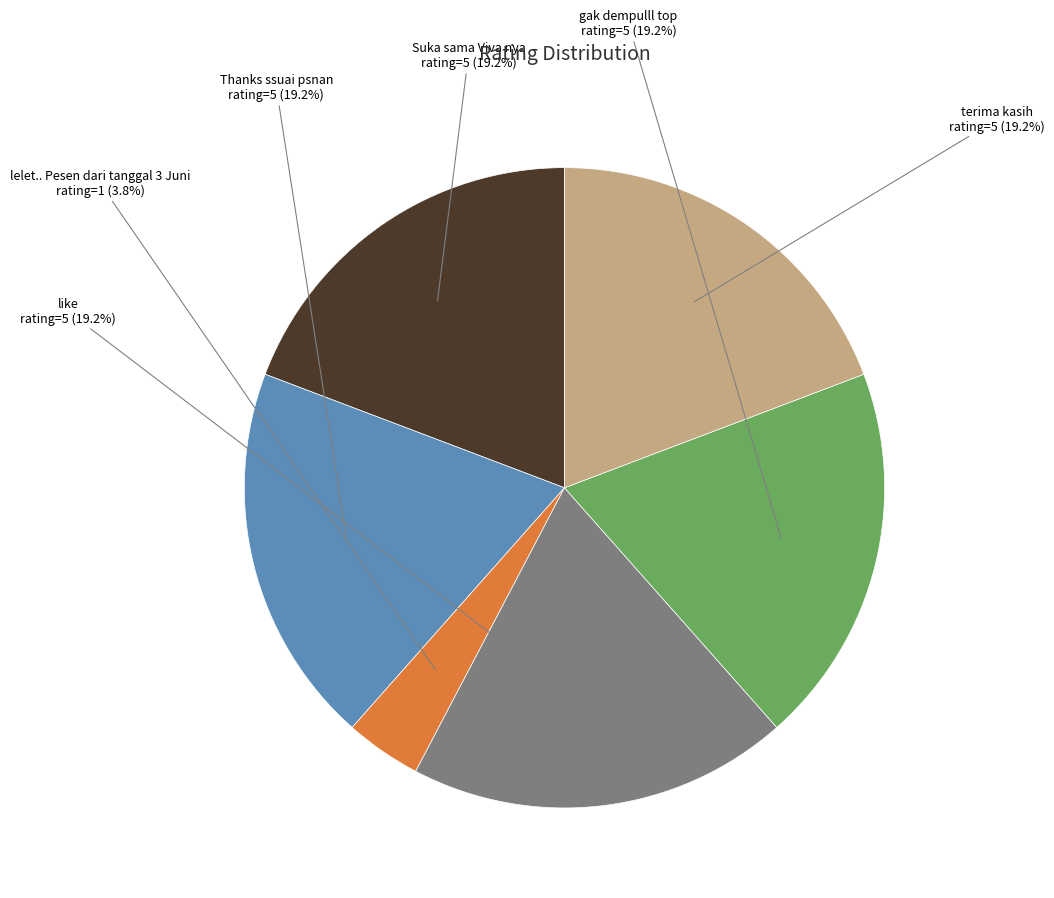

To the nearest percent, what percentage of the pie is lelet.. Pesen dari tanggal 3 Juni?

4%